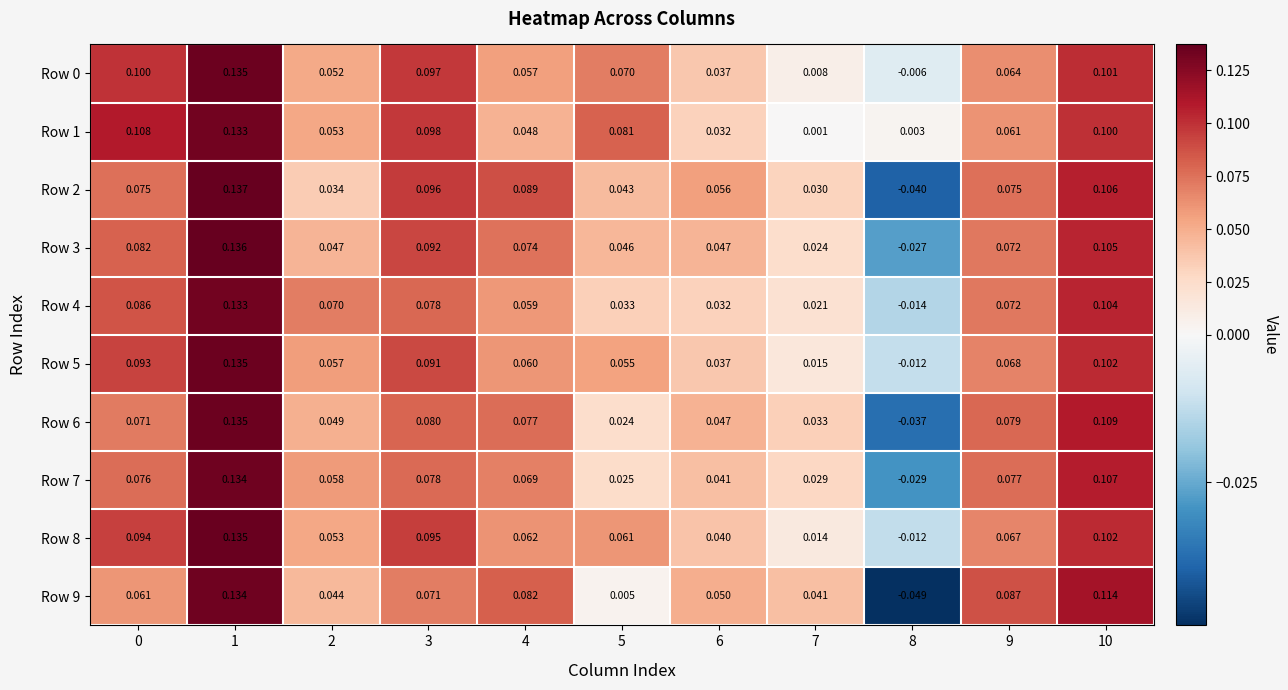

Is the value of Row 7 at 7 greater than the value of Row 3 at 3?

No